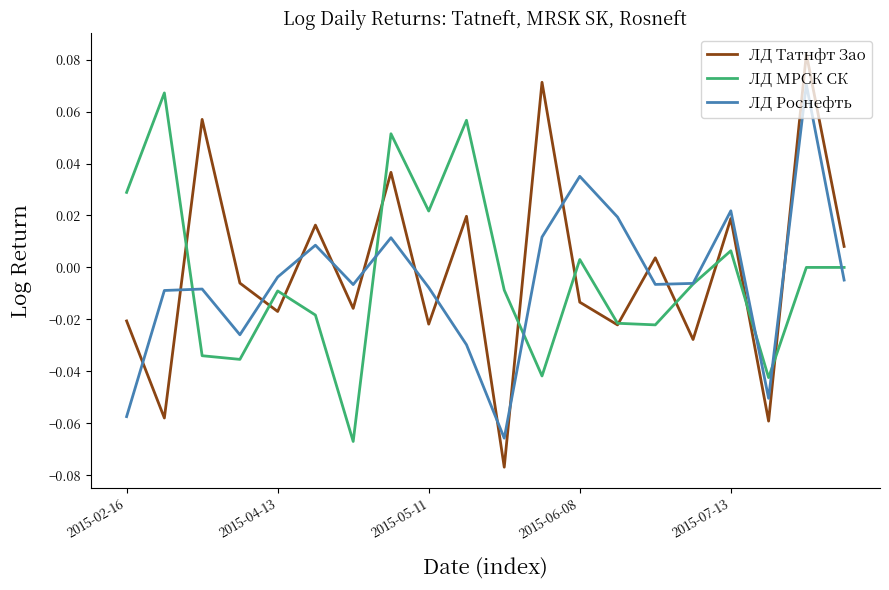

True or false: ЛД Татнфт Зао and ЛД Роснефть cross at least once.

True